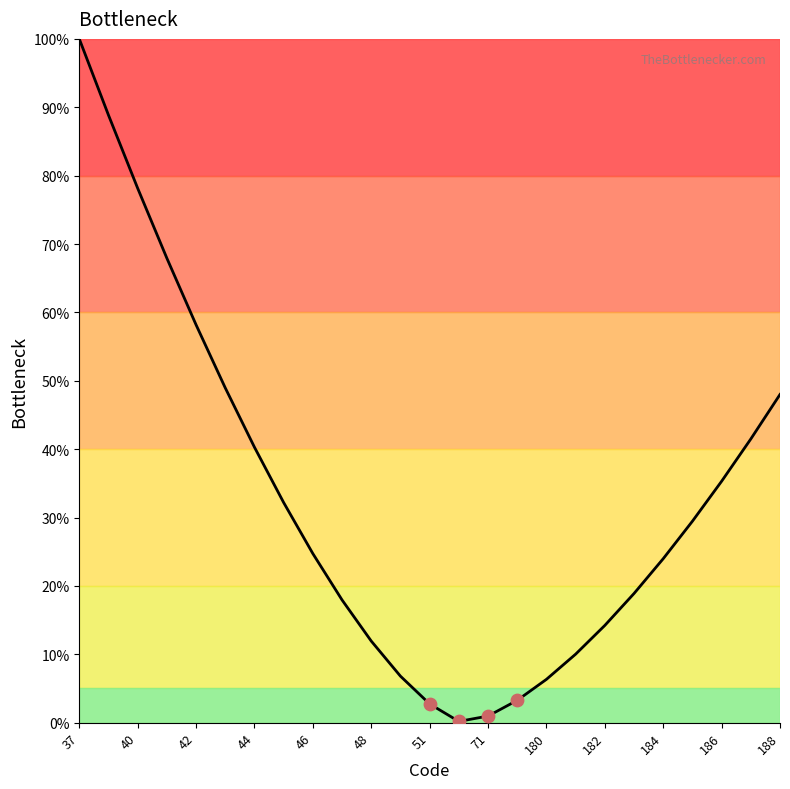

What is the greatest value displayed?

100.0